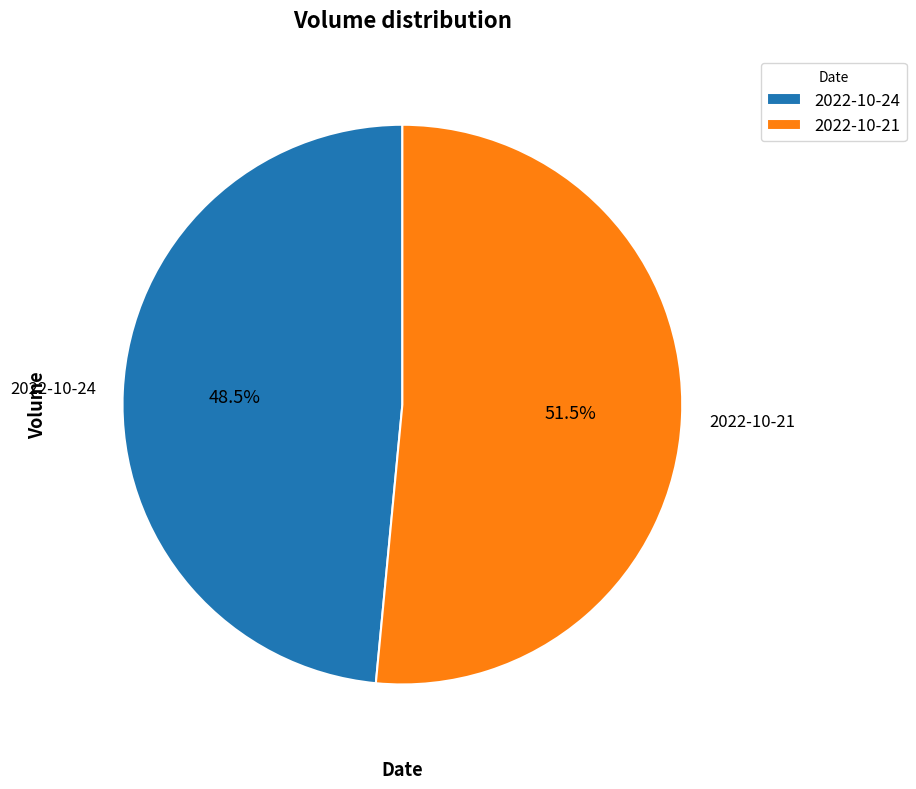

Which slice is the smallest?

2022-10-24